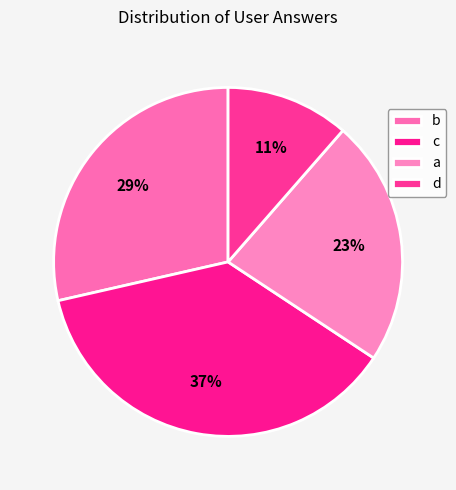

How many segments does this pie chart have?

4